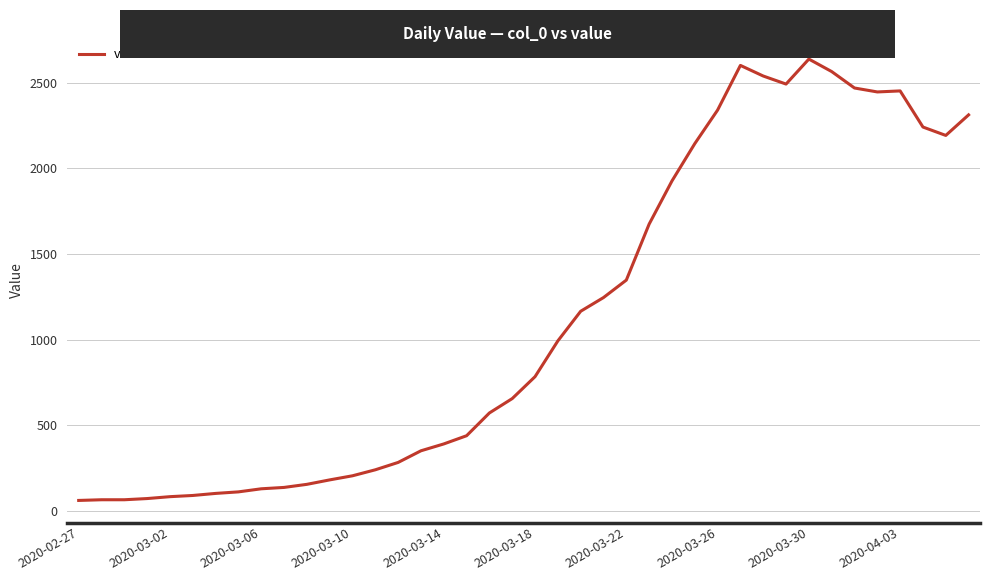

What is the minimum value shown in the chart?

61